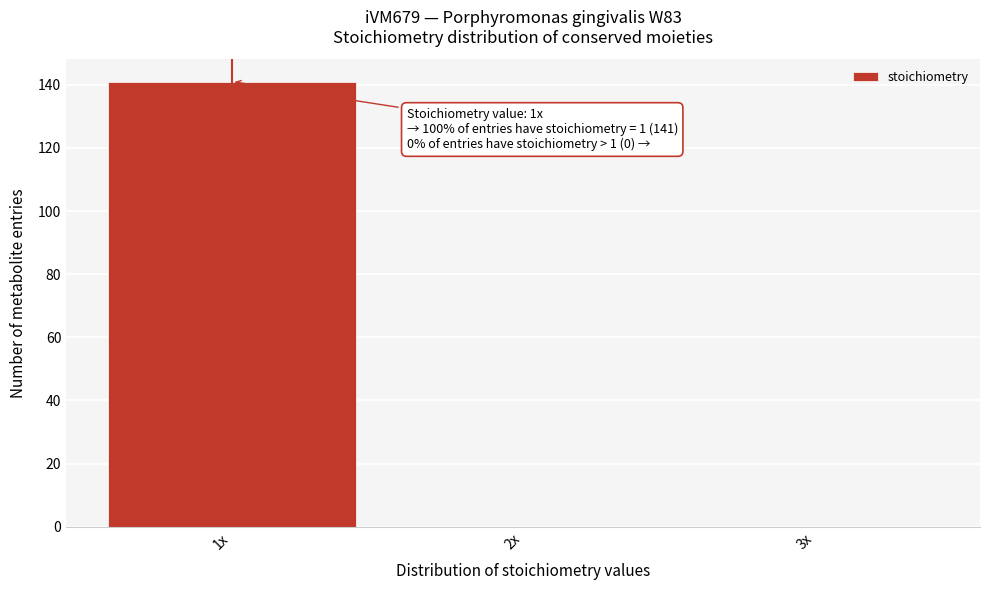

Reading right to left, transcribe all the data shown in this chart.

3x=0	2x=0	1x=141